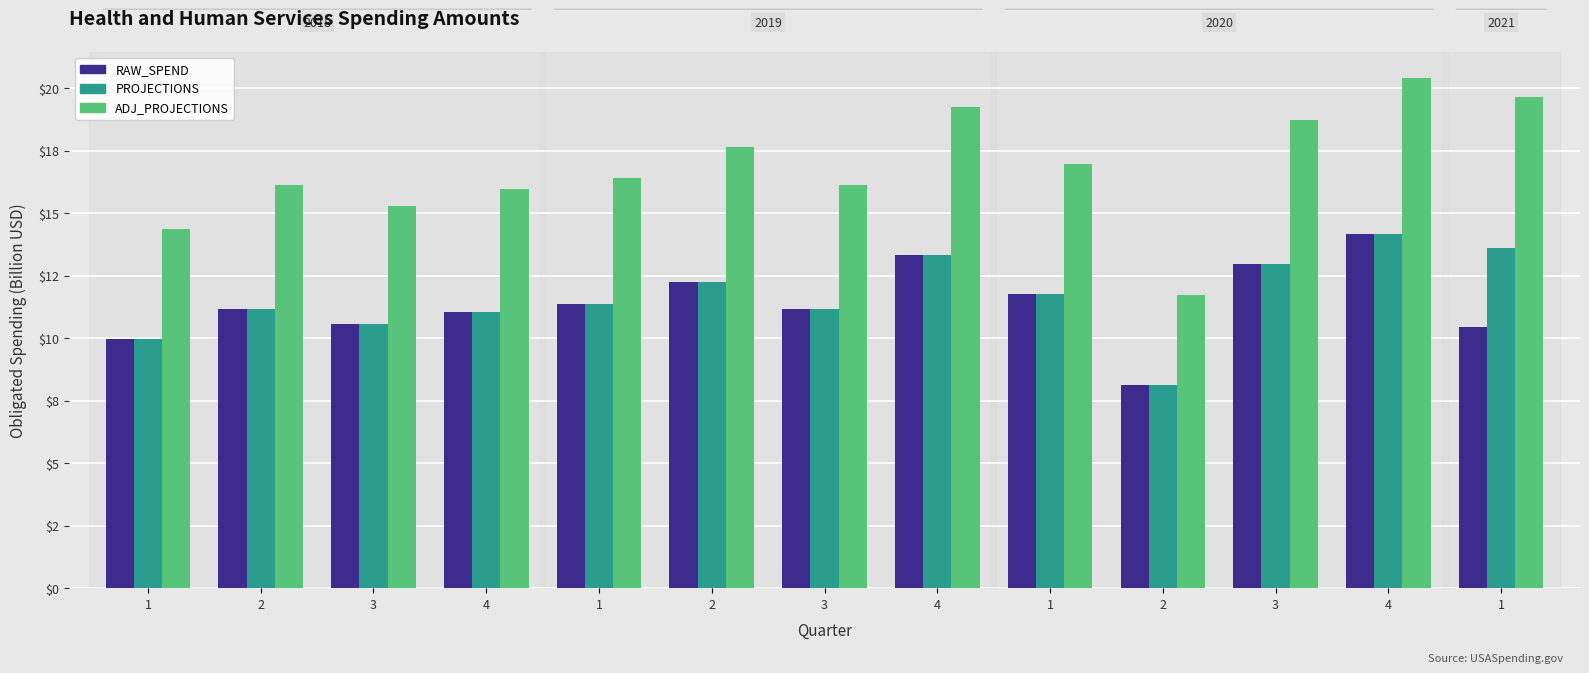

What are all the series names shown in the legend?

RAW_SPEND, PROJECTIONS, ADJ_PROJECTIONS